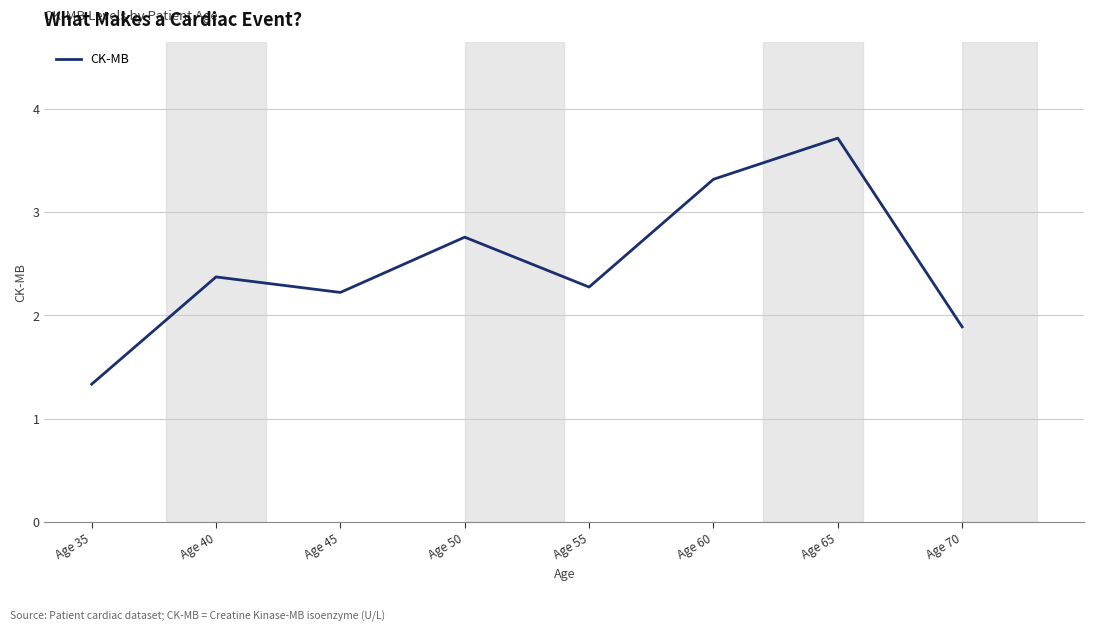

Count the number of values greater than 2.

6